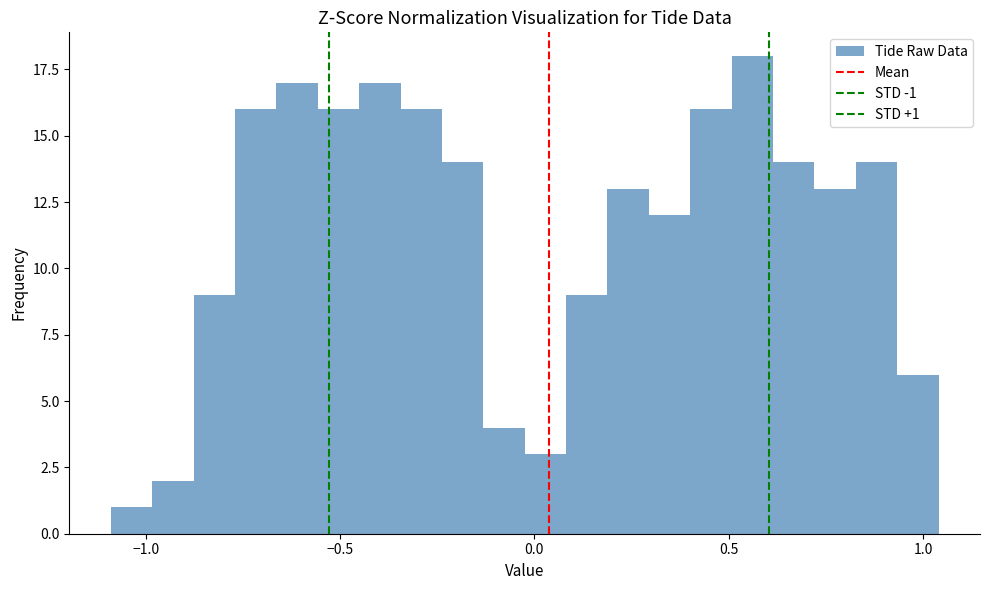

Read against the x-axis, roughly where is the centre of the tallest bar?

0.55